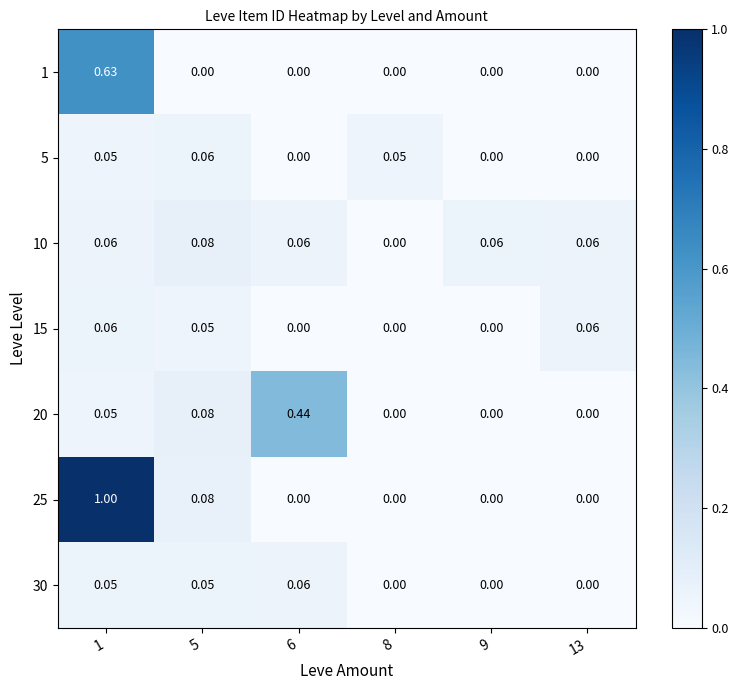

Is the value of 15 at 6 greater than the value of 10 at 9?

No